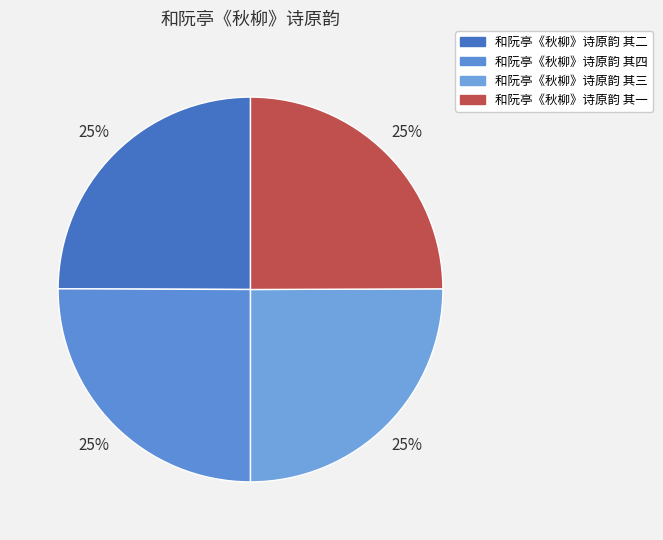

Count the number of slices in the pie.

4